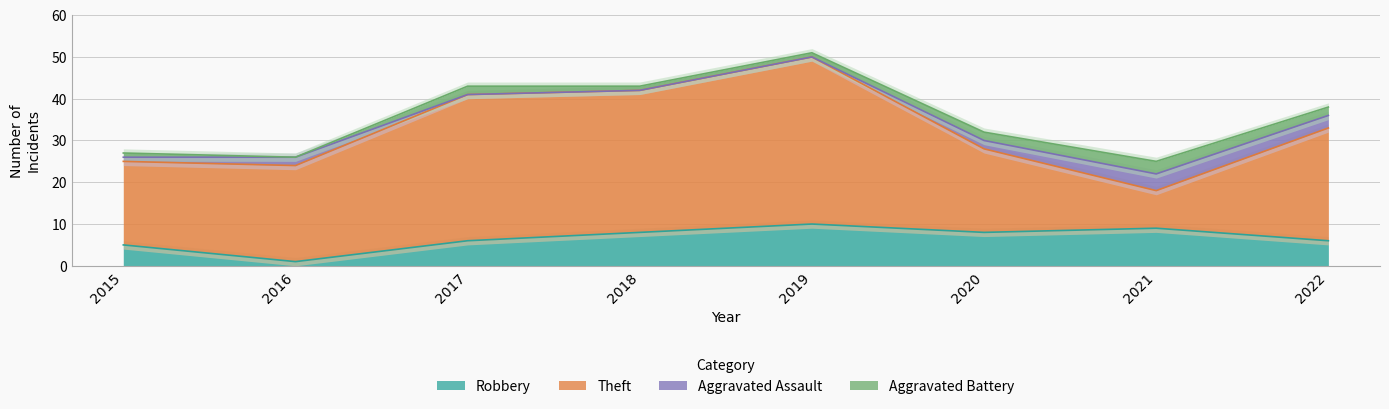

How many lines are shown in the chart?

5